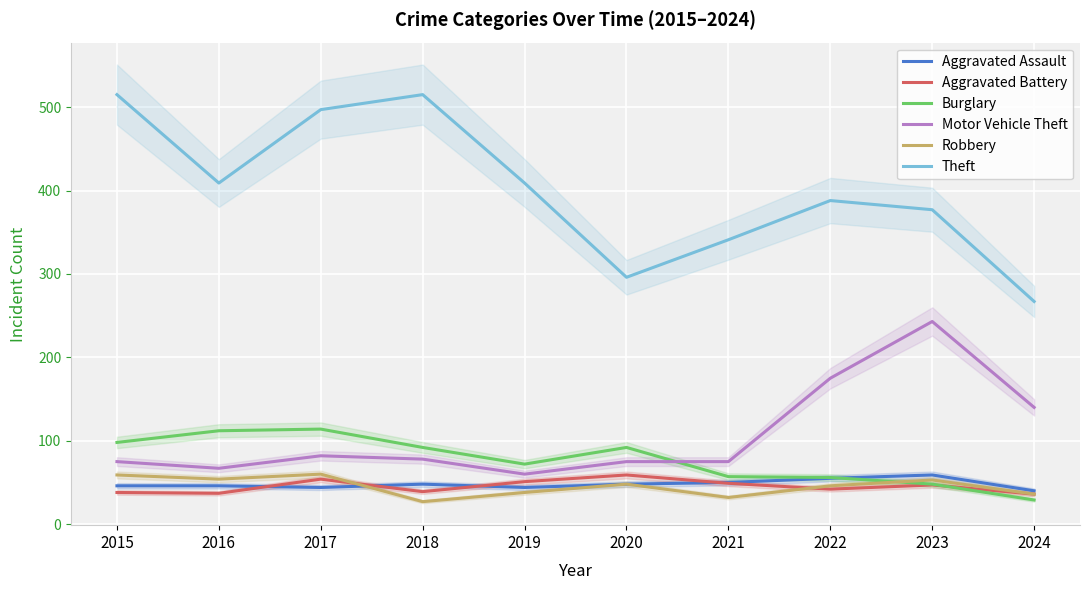

Reading left to right, transcribe all the data shown in this chart.

Aggravated Assault: 46	46	44	48	44	48	50	55	59	40
Aggravated Battery: 38	37	54	39	51	59	49	42	47	36
Burglary: 98	112	114	92	72	92	57	56	48	29
Motor Vehicle Theft: 75	67	82	78	60	75	75	175	243	140
Robbery: 59	54	60	27	38	48	32	46	53	36
Theft: 515	409	497	515	409	296	341	388	377	267